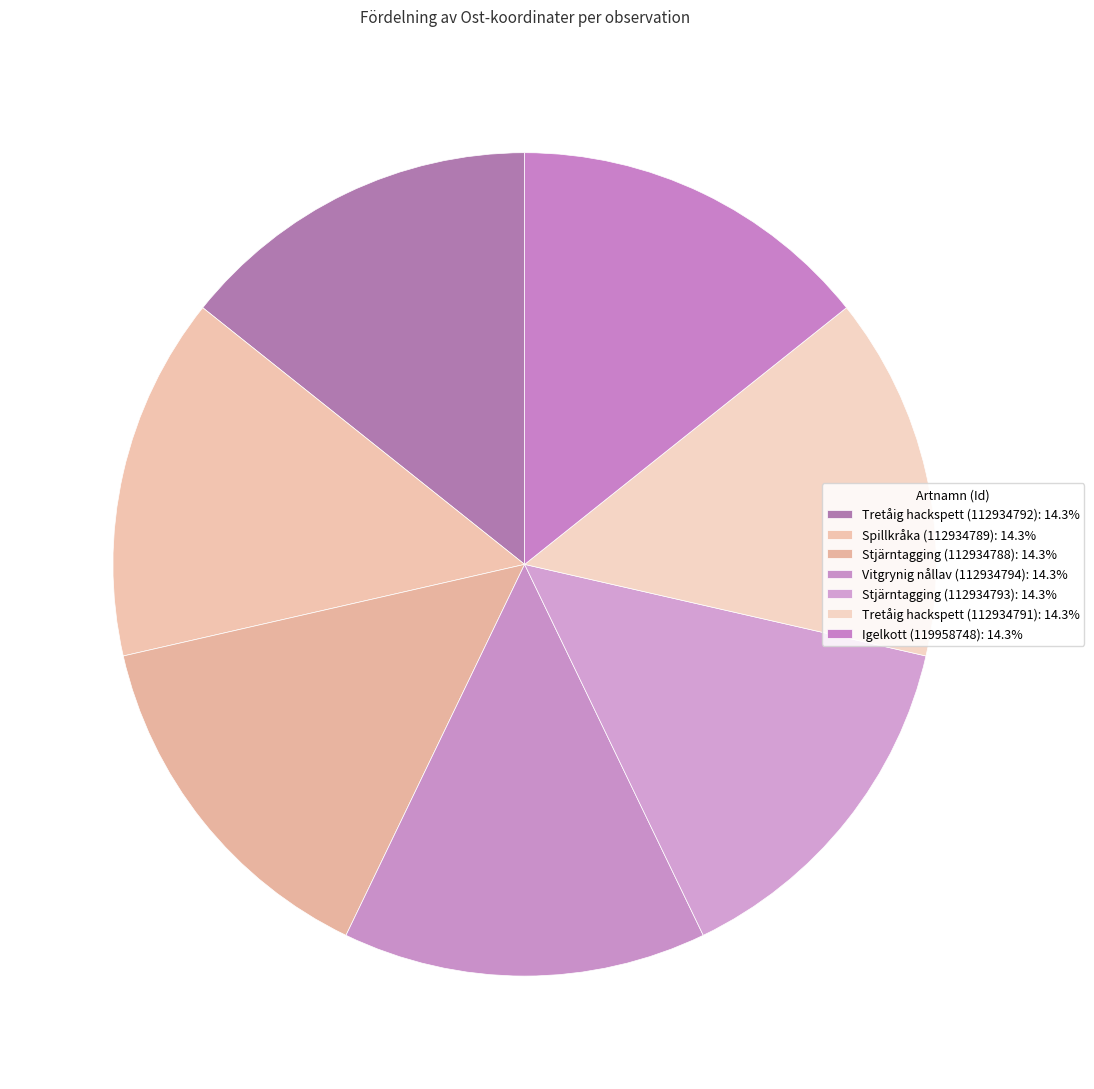

To the nearest percent, what is the average slice percentage?

14%